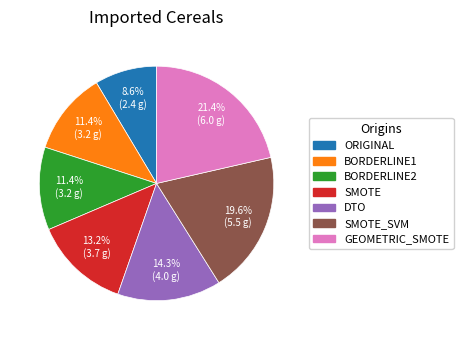

Which slice is the smallest?

ORIGINAL